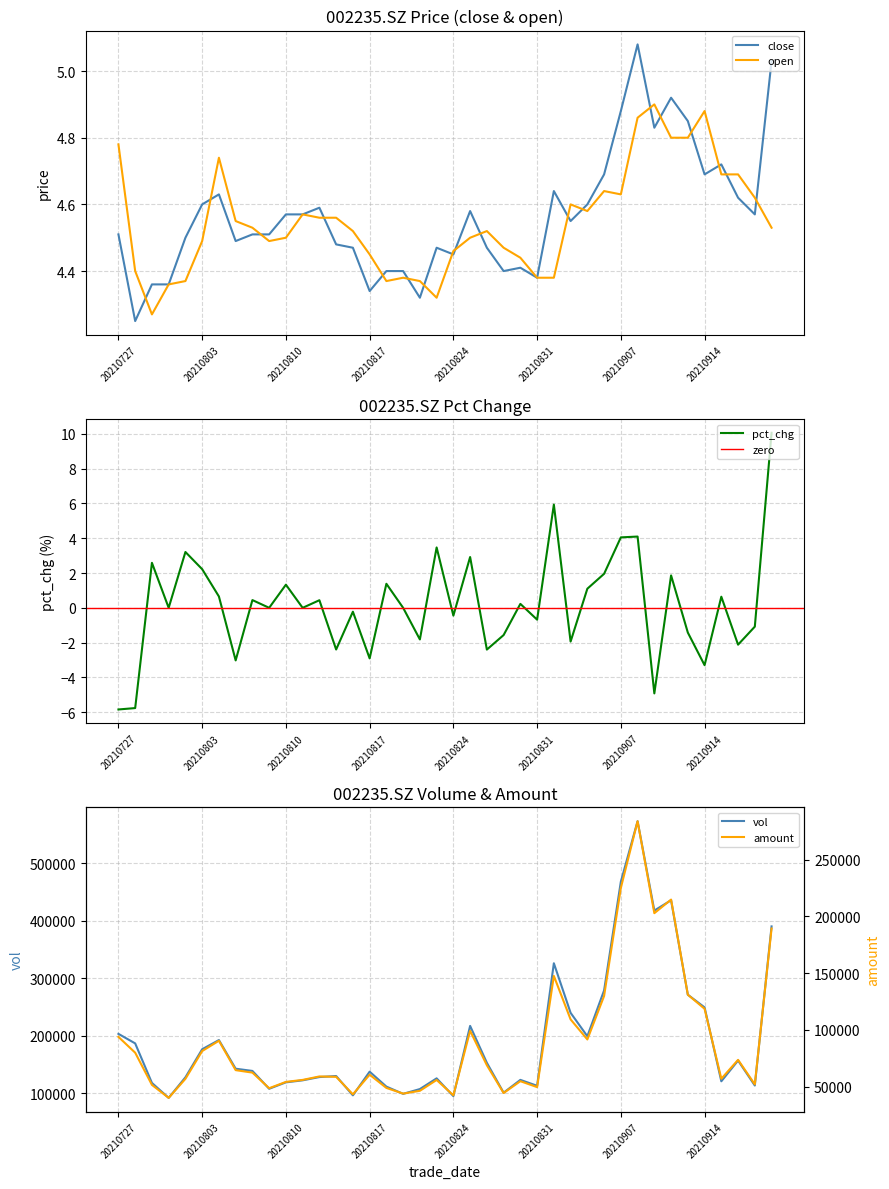

The value of close at 20210907 is 1.8. True or false?

False